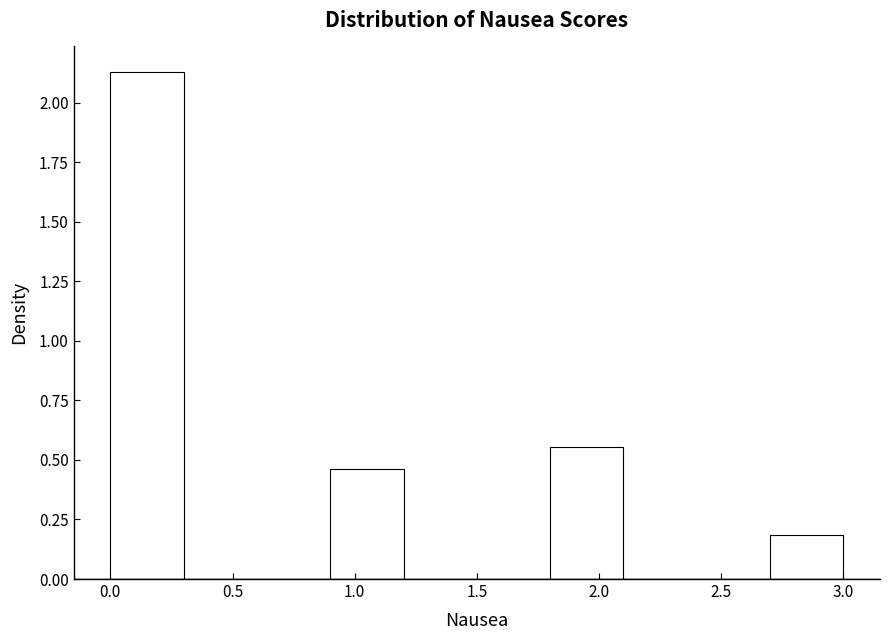

How tall is the bar that spans 0.9 to 1.2 on the x-axis? The values are not printed on the chart, so give them approximately, as read against the axis.

0.45